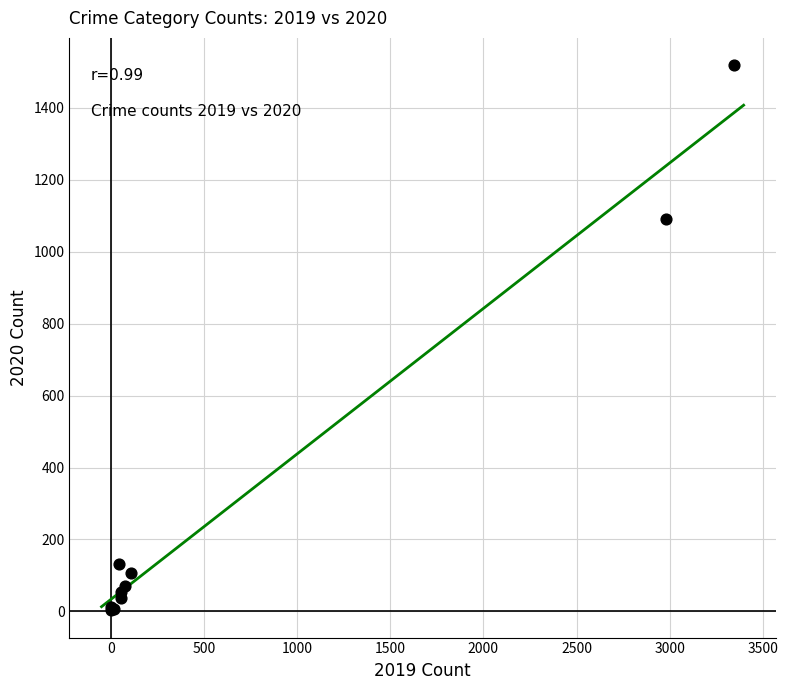

What Y value in the scatter plot is closest to 761?

1090